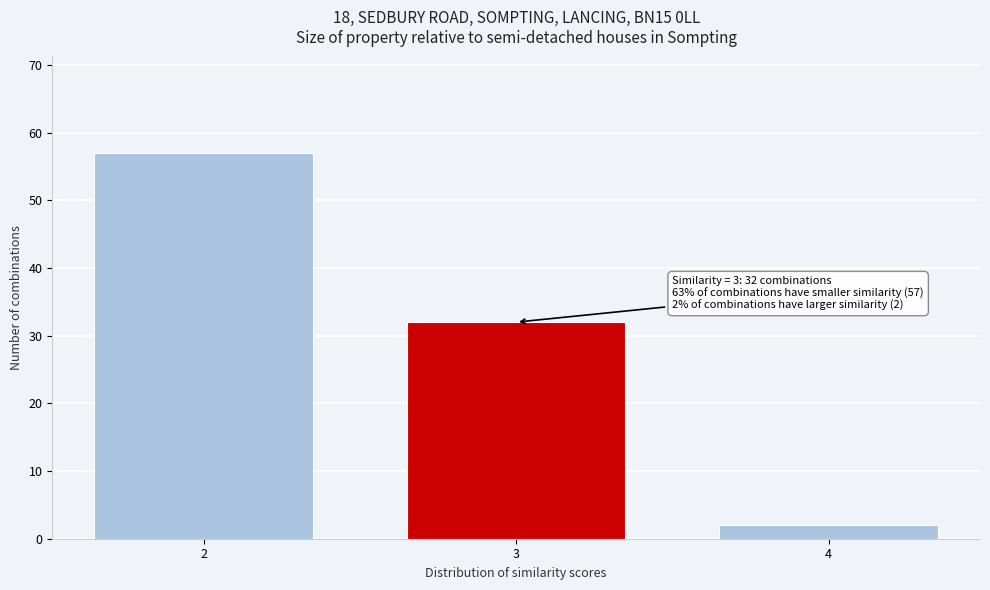

Reading left to right, list all the values displayed in this chart.

2=57	3=32	4=2